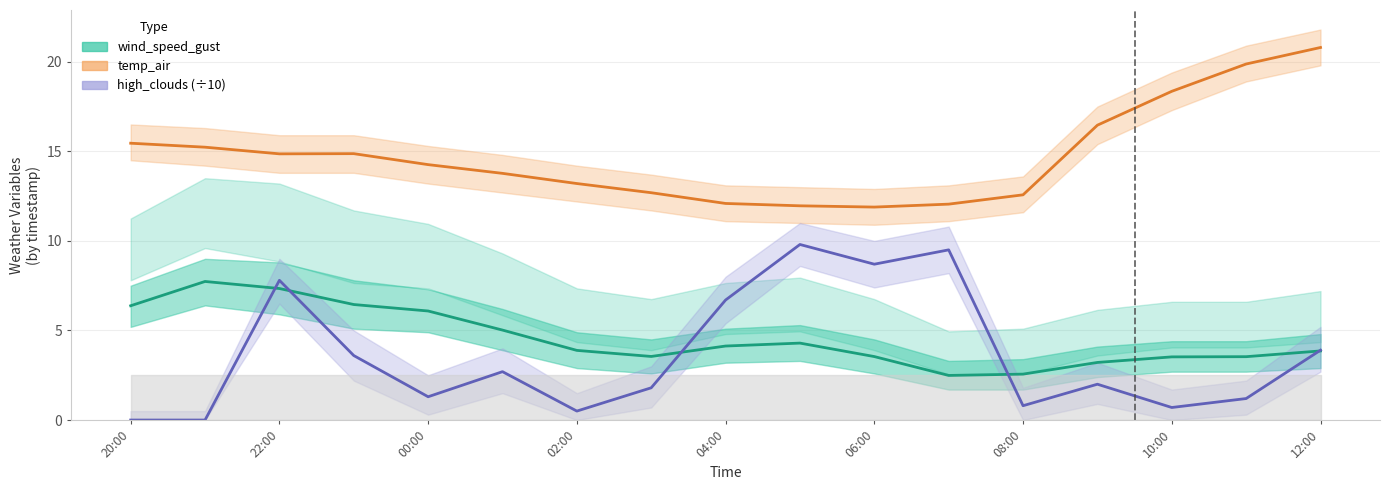

List the series in order of their peak value, lowest first.

wind_speed_gust, high_clouds (÷10), temp_air